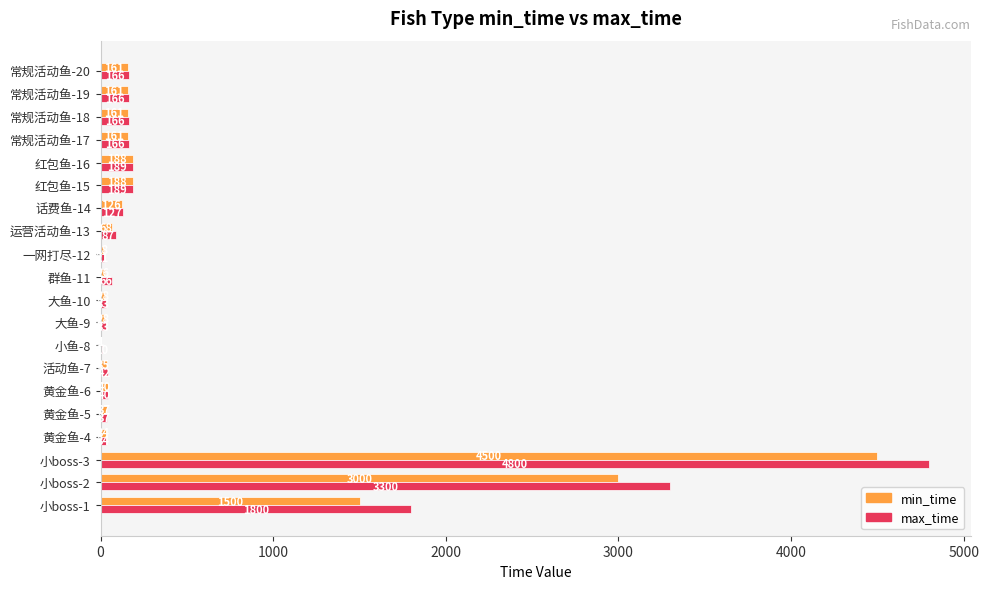

At which label does min_time reach its peak?

小boss-3